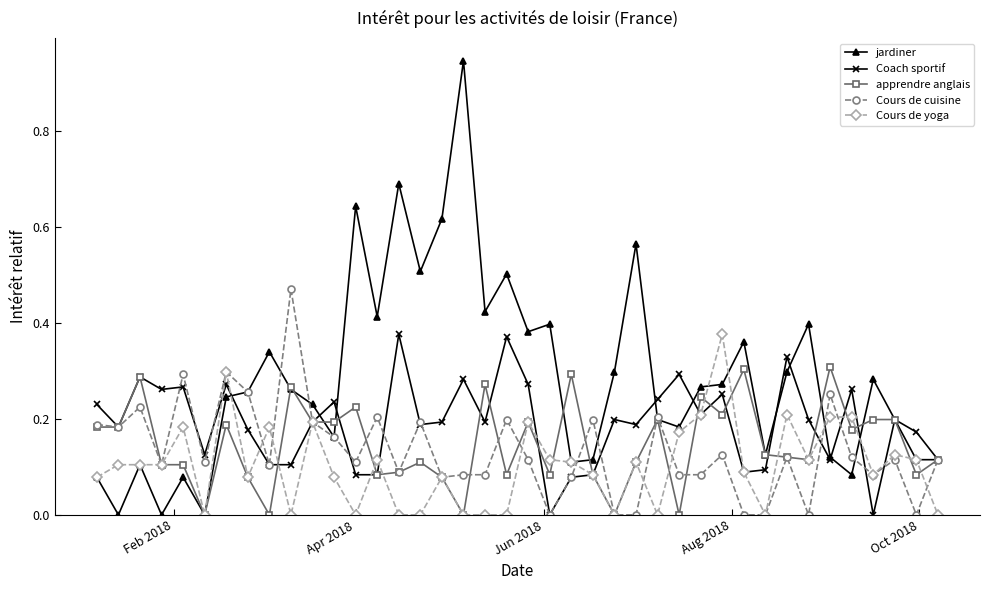

What is the sum of all jardiner values?

11.4